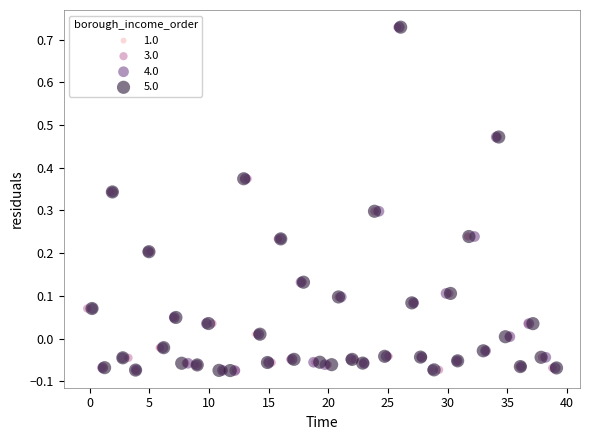

What are all the series names shown in the legend?

1.0, 3.0, 4.0, 5.0